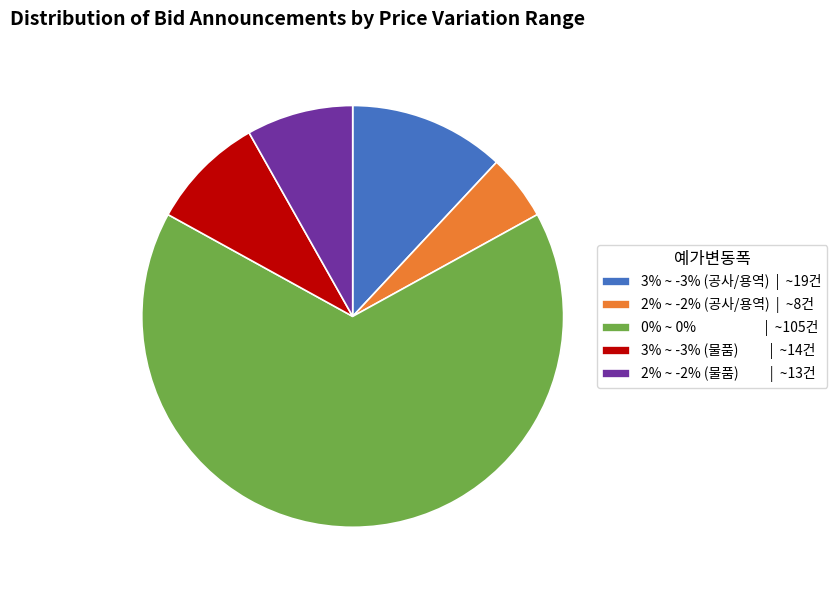

Does 0% ~ 0% | ~105건 account for over 50% of the chart?

Yes